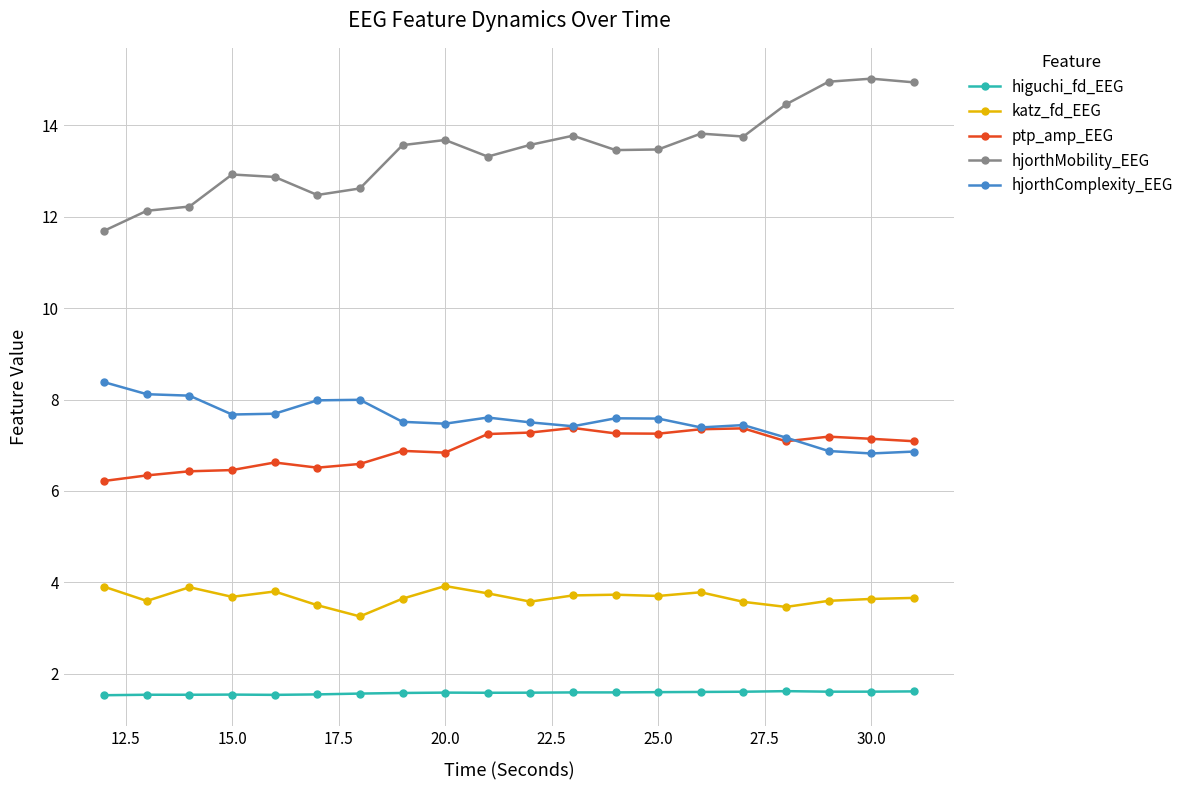

List the series in order of their peak value, lowest first.

higuchi_fd_EEG, katz_fd_EEG, ptp_amp_EEG, hjorthComplexity_EEG, hjorthMobility_EEG